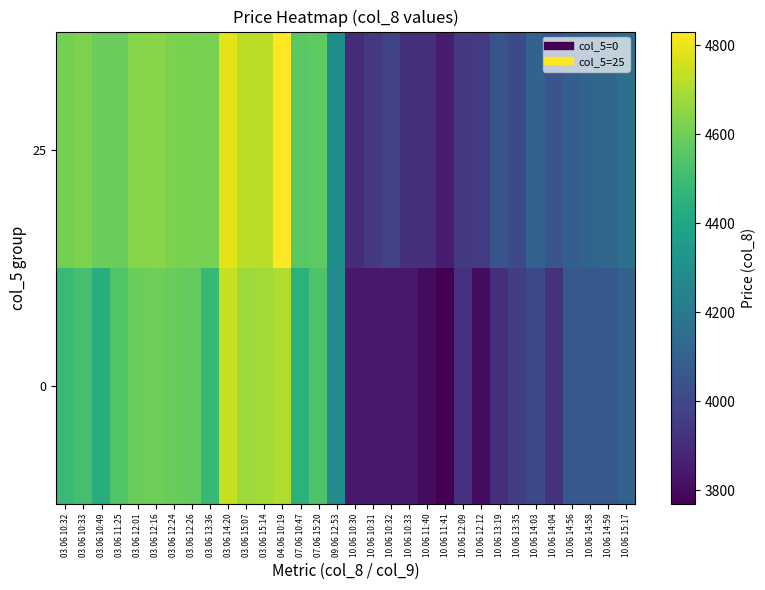

List the series in order of their peak value, lowest first.

0, 25